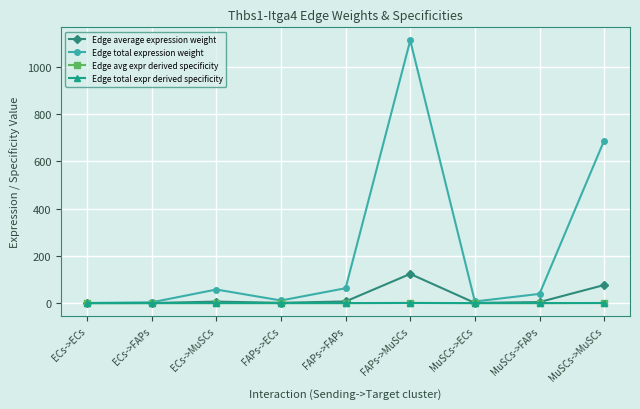

At how many categories does at least one series exceed 815?

1